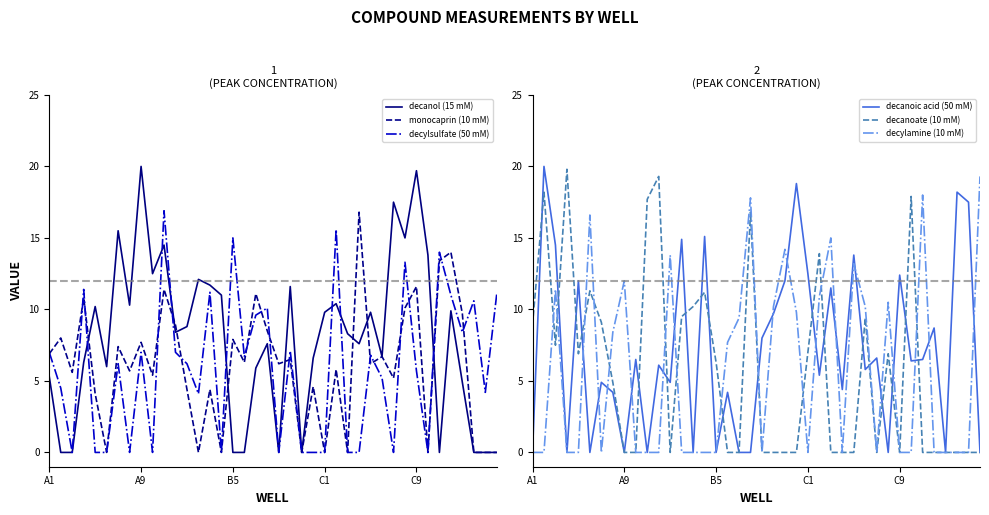

What is the highest value of the monocaprin (10 mM) series?

16.8